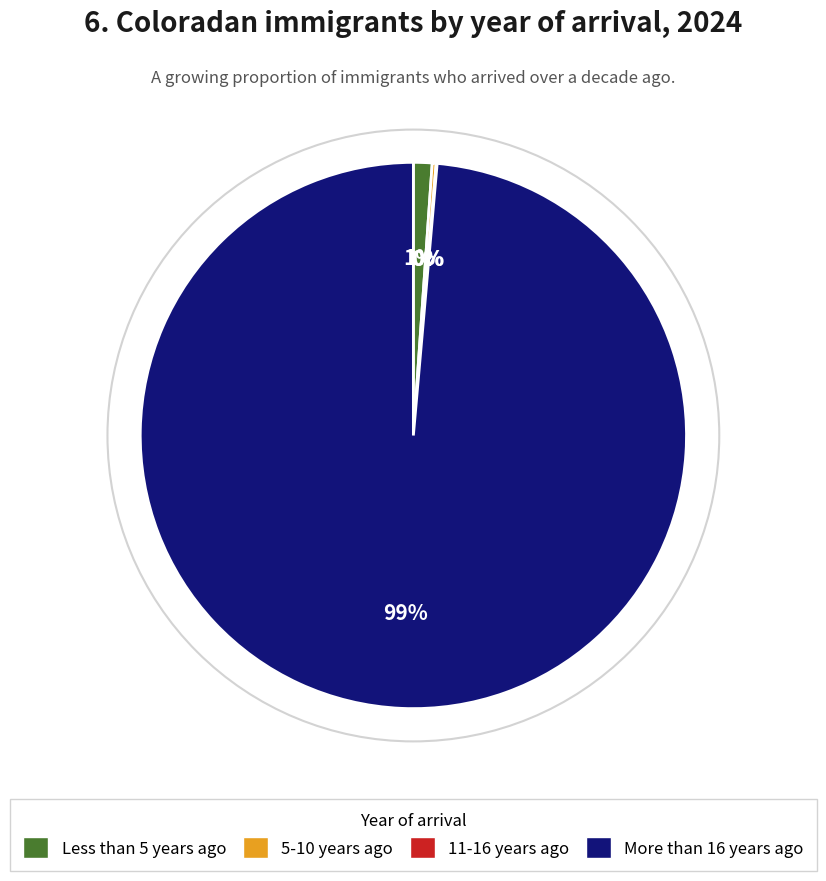

To the nearest percent, what is the average slice percentage?

25%